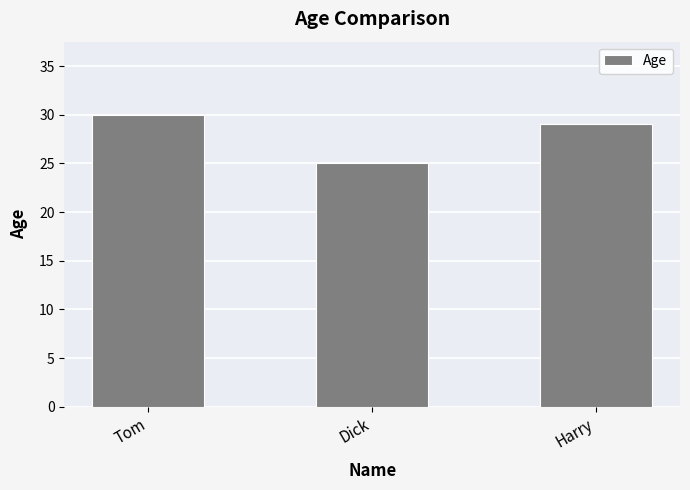

What is the average value?

28